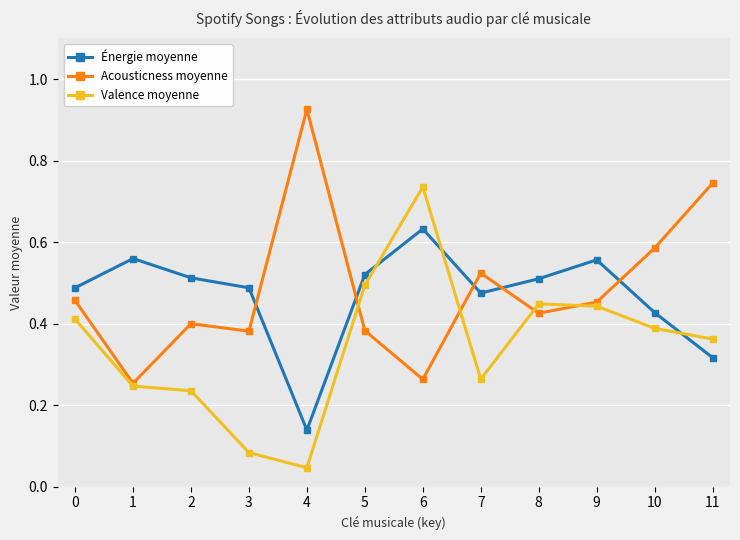

What is the sum of the Acousticness moyenne values at 4 and 3?

1.3